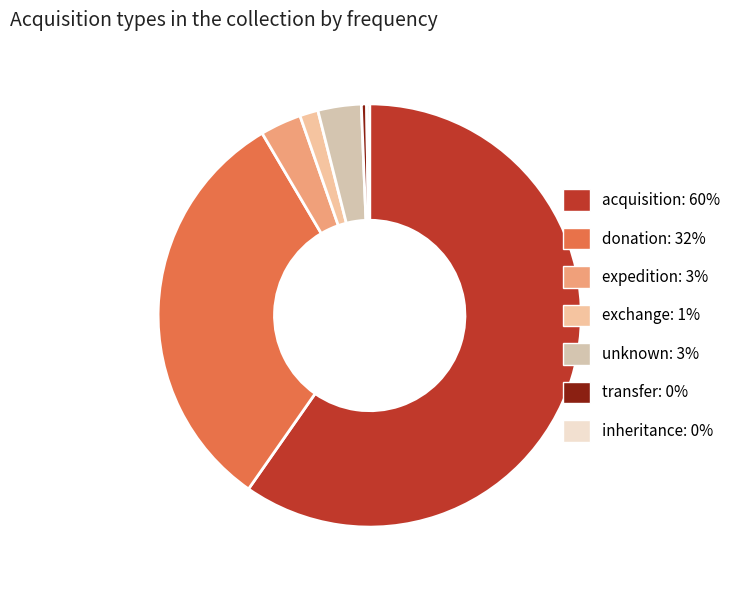

To the nearest percent, what percentage of the pie is expedition?

3%